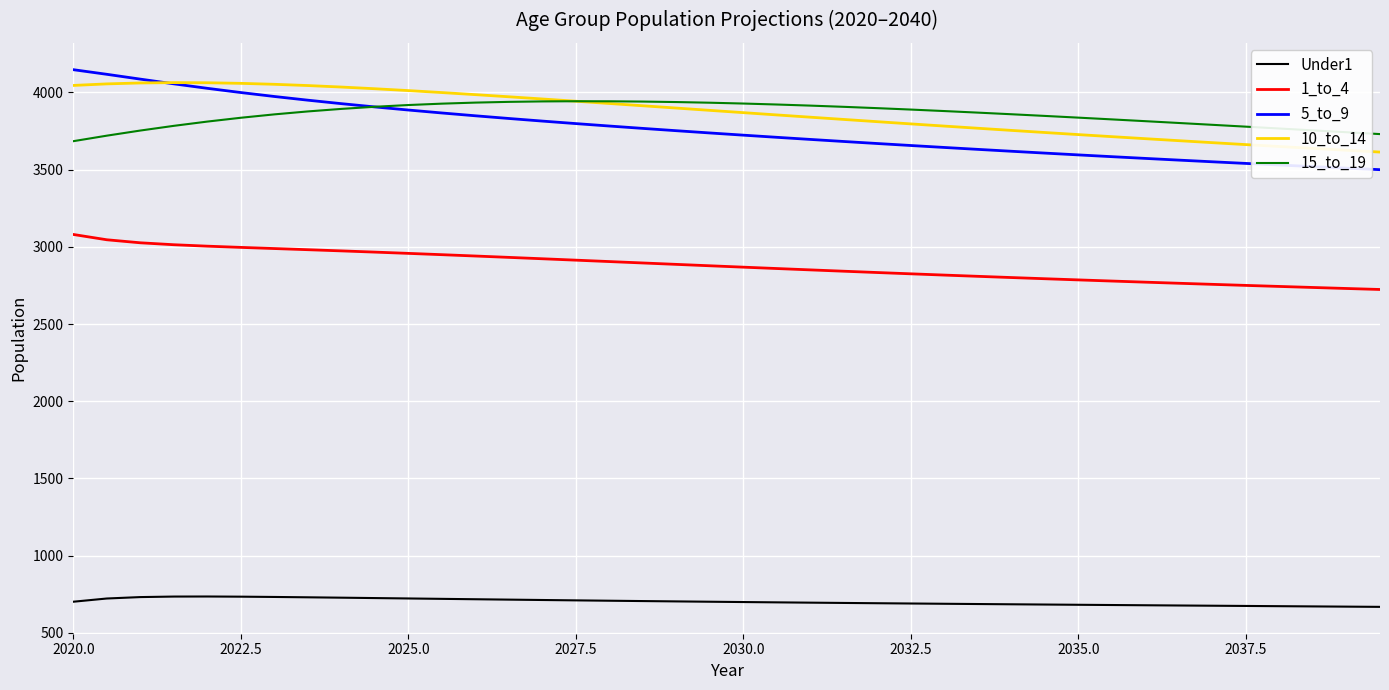

Is this an area chart (filled region under the line)?

No